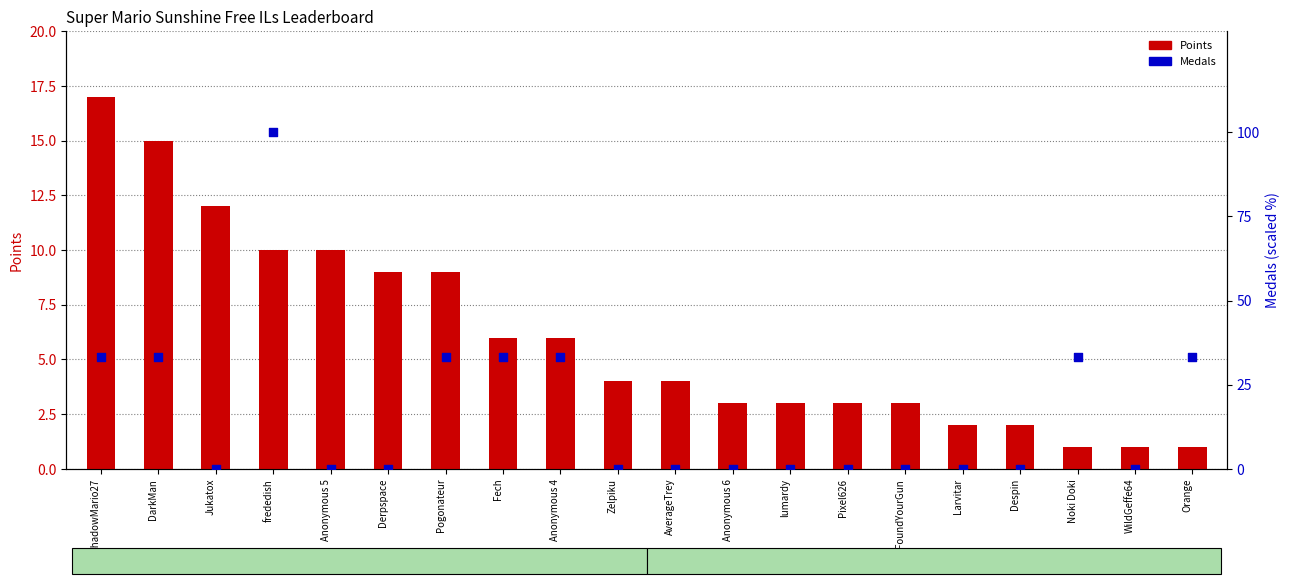

What is the total value across all series at Anonymous 6?

3.0